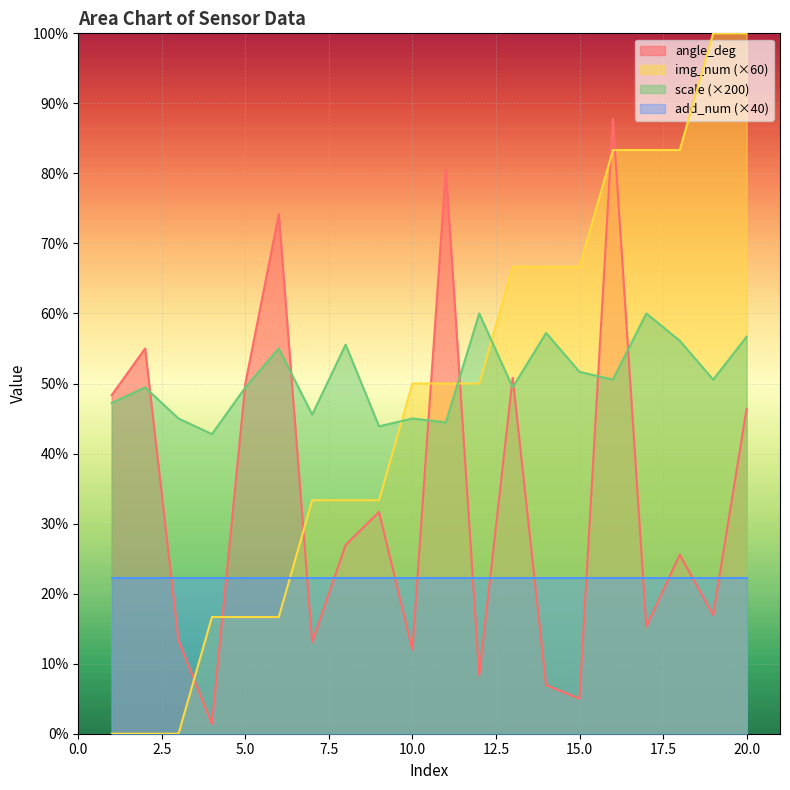

At which category does the chart reach its minimum across all series?

1